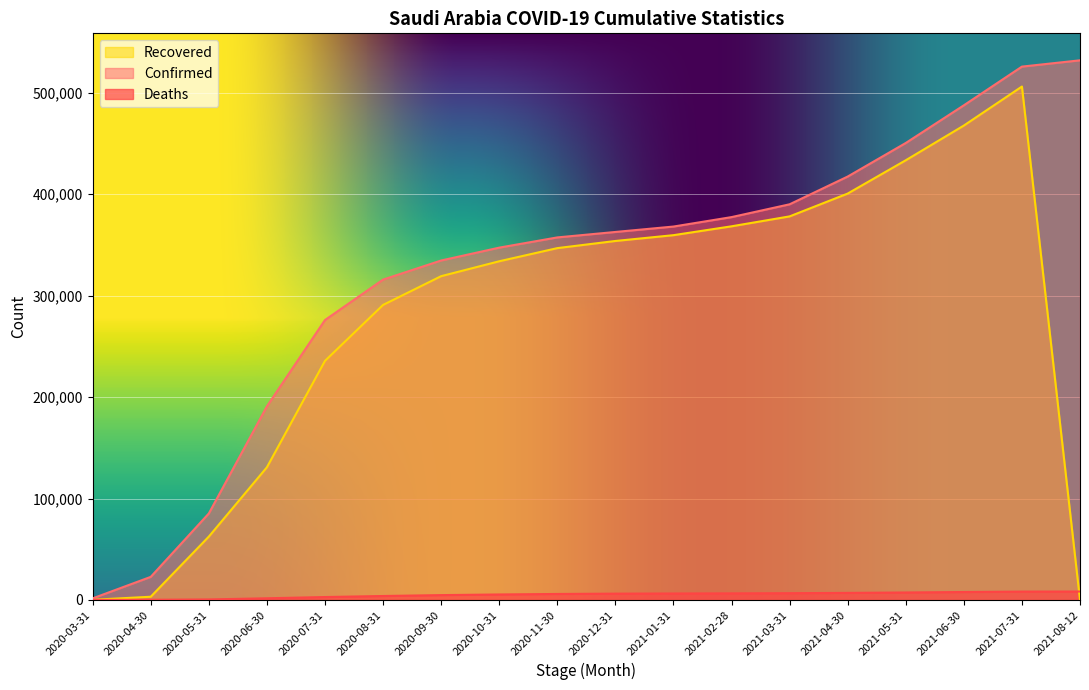

What is the label of the 8th point from the left?

2020-10-31